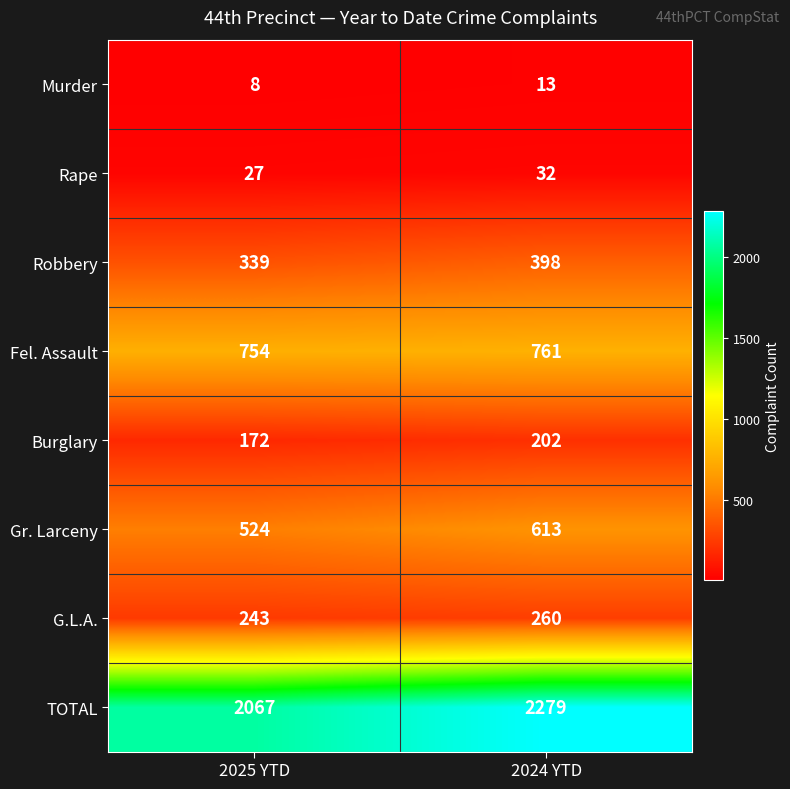

What is the difference between the highest and lowest values at 2024 YTD?

2266